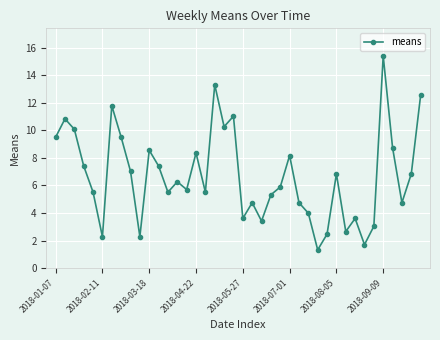

How many points are higher than both their immediate neighbors (excluding endpoints)?

12